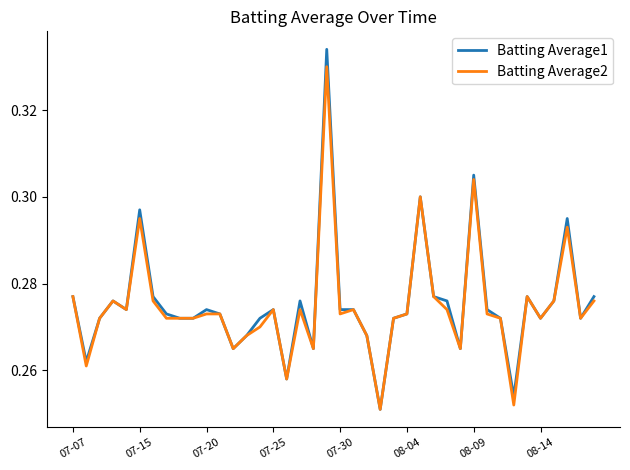

What are all the series names shown in the legend?

Batting Average1, Batting Average2